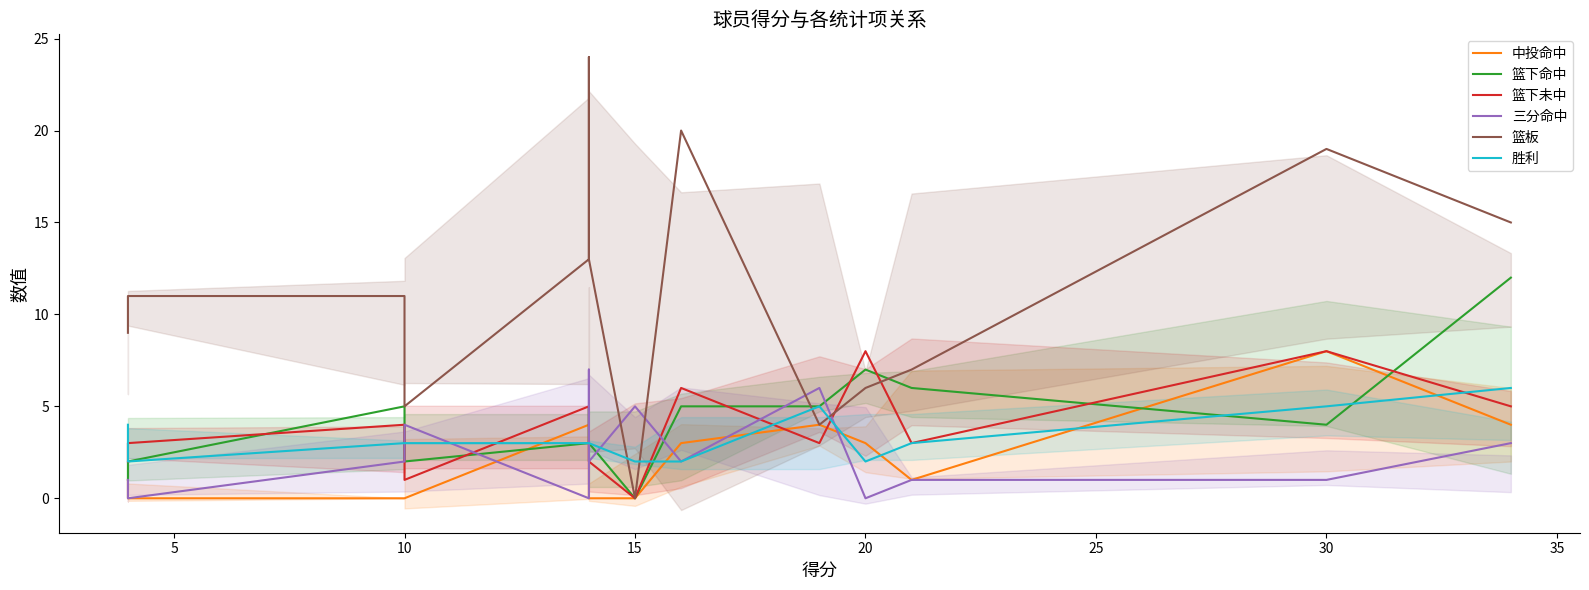

What is the maximum value for 篮下命中?

12